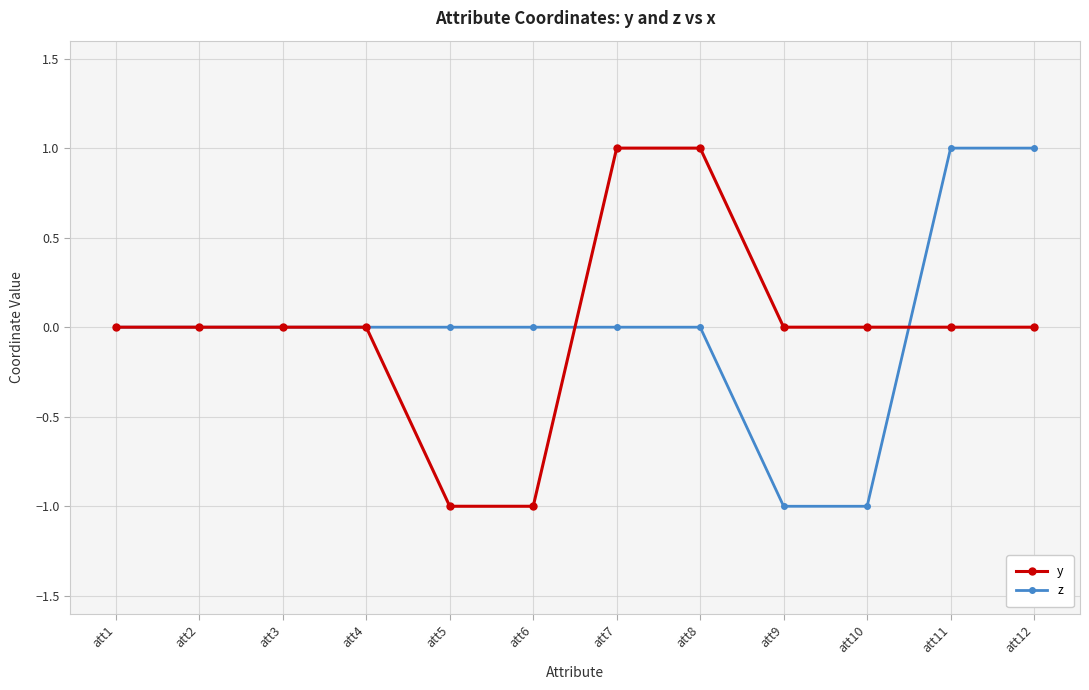

What is the spread (max minus min) of values at att5?

1